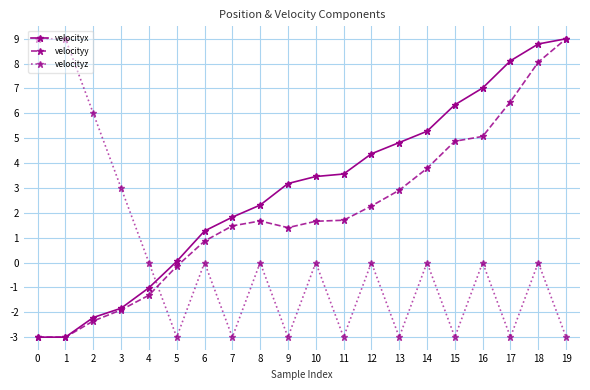

Is the value of velocityz at 12 greater than the value of velocityx at 11?

No